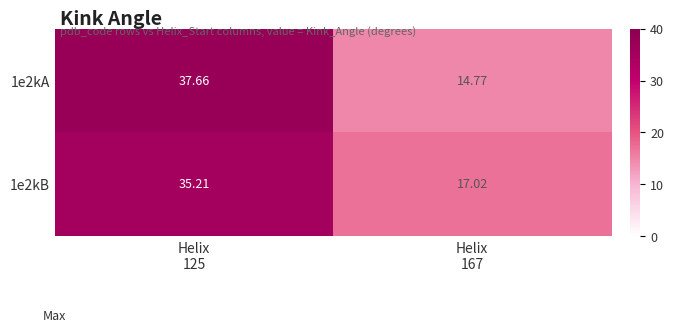

Count the number of categories in the chart.

2